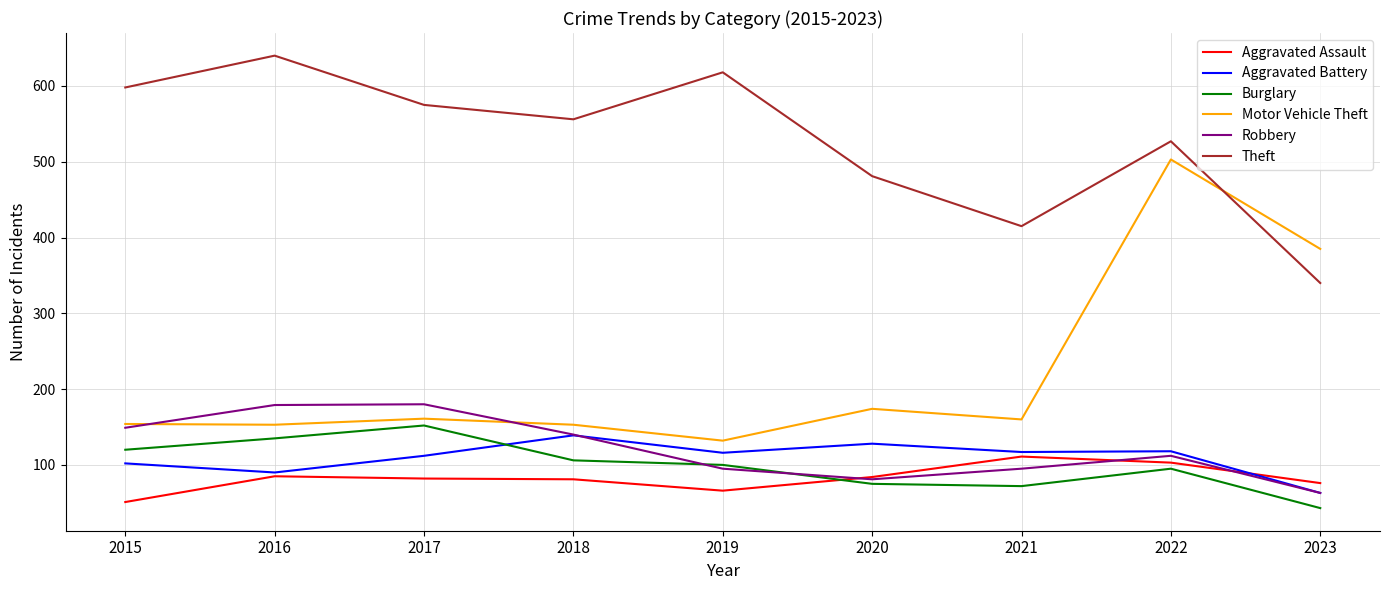

At which category is the sum across all series the highest?

2022